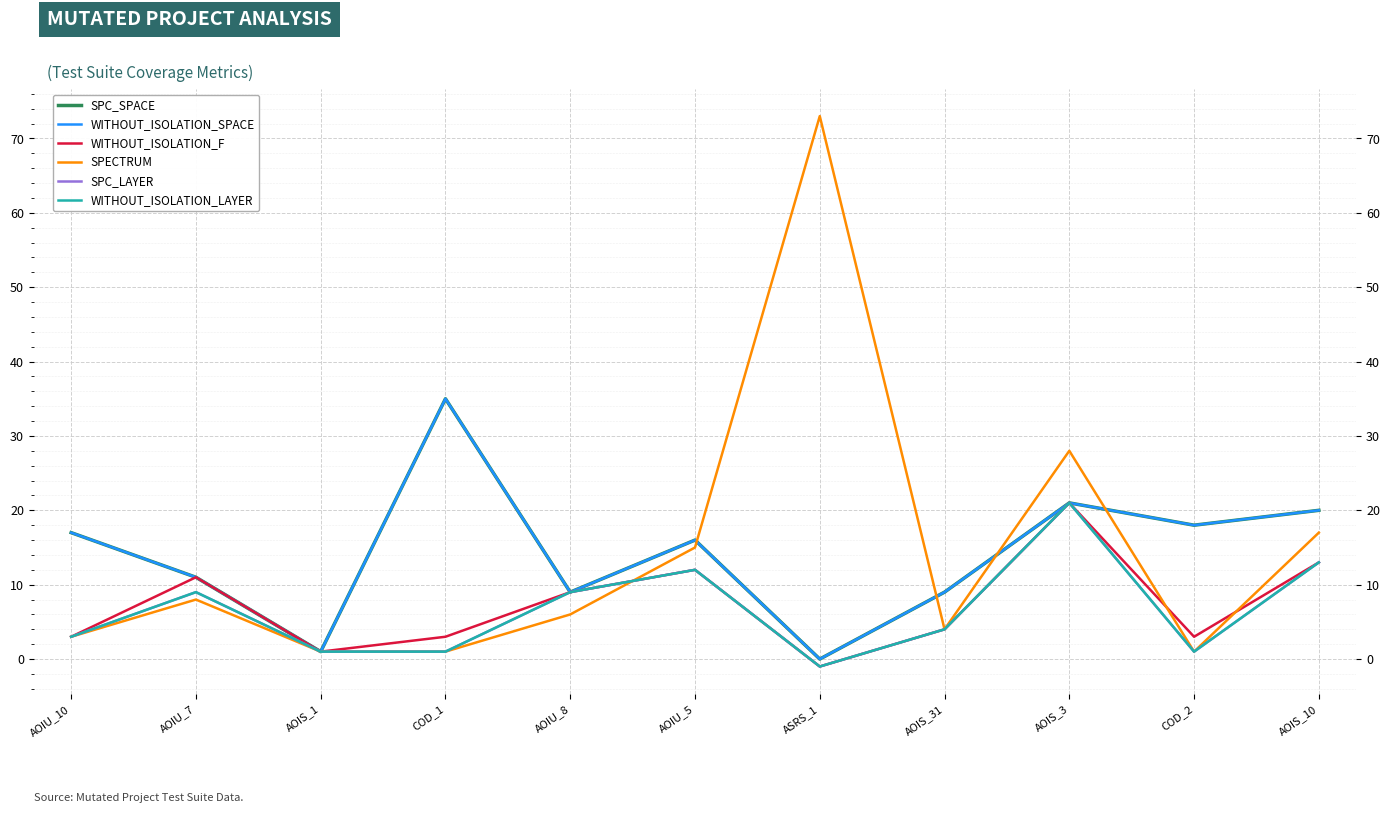

How many interior local valleys does the WITHOUT_ISOLATION_F series have?

3